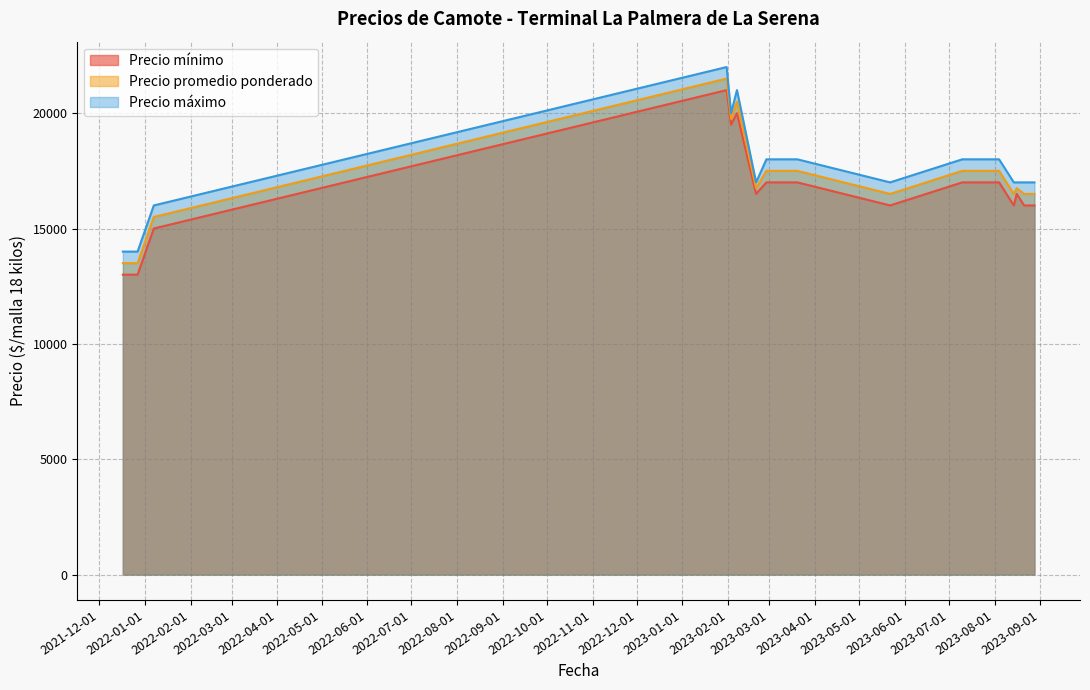

What is the sum of all Precio mínimo values?

283500